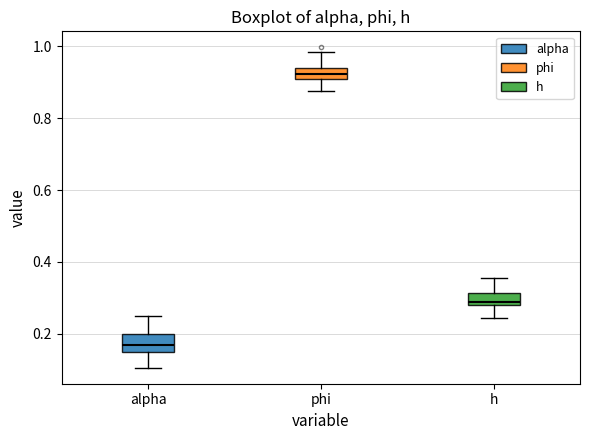

Which box has the lowest median line?

alpha